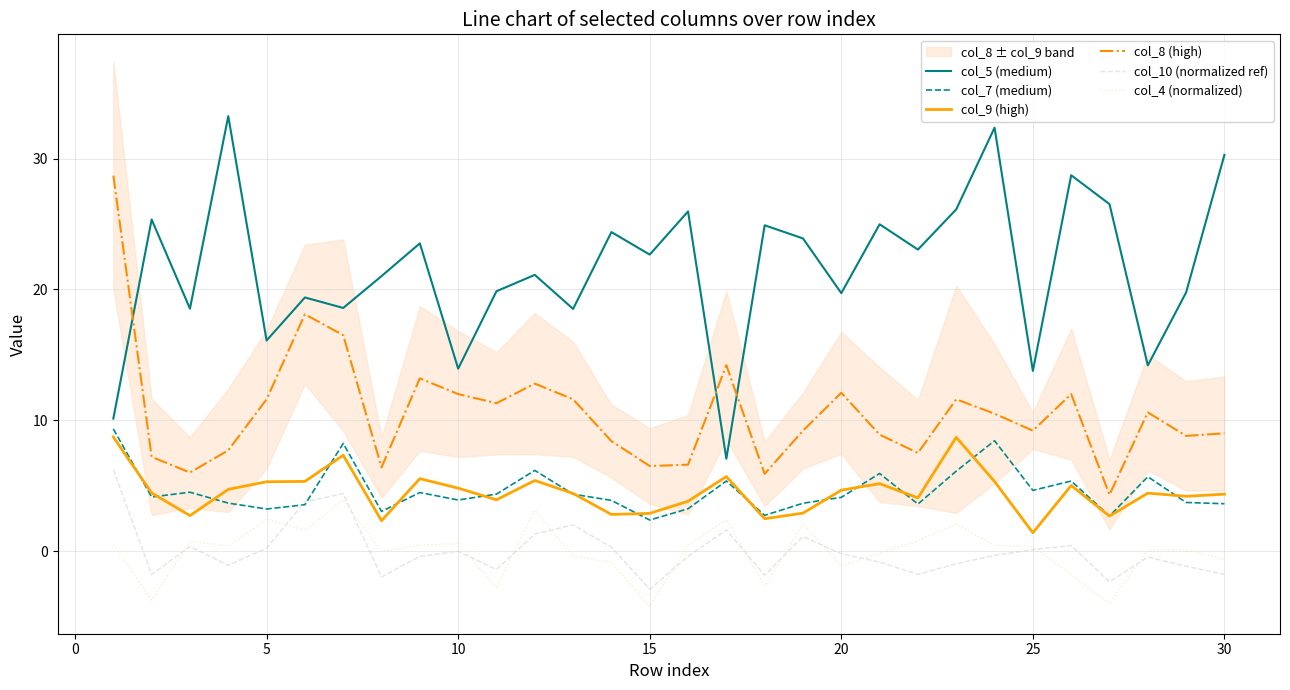

What is the value of the col_5 (medium) point at the 18th from the left?

24.9